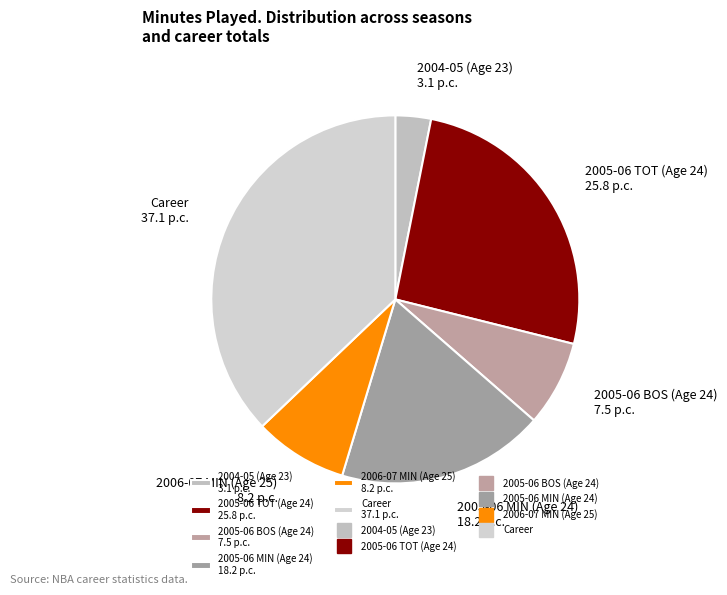

Do 2005-06 TOT (Age 24) 25.8 p.c. and 2005-06 BOS (Age 24) 7.5 p.c. together represent more than half of the pie?

No